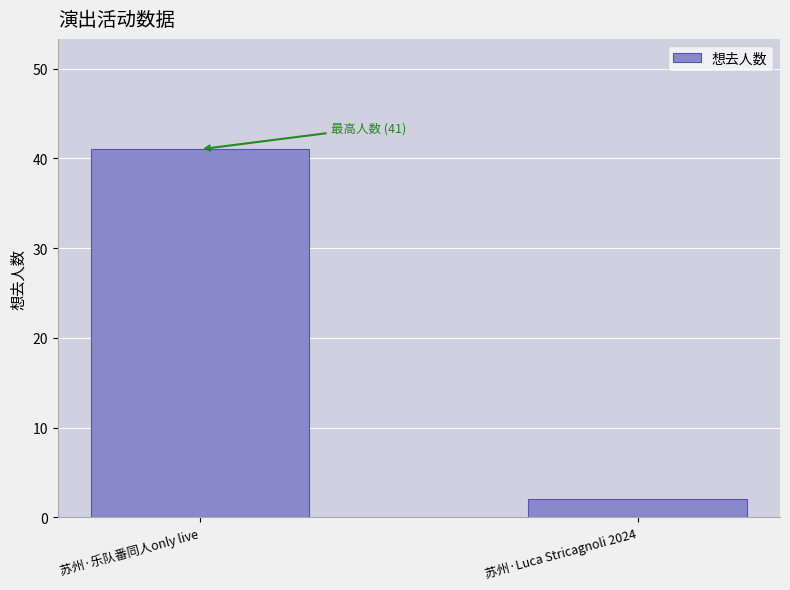

What is the smallest value displayed?

2